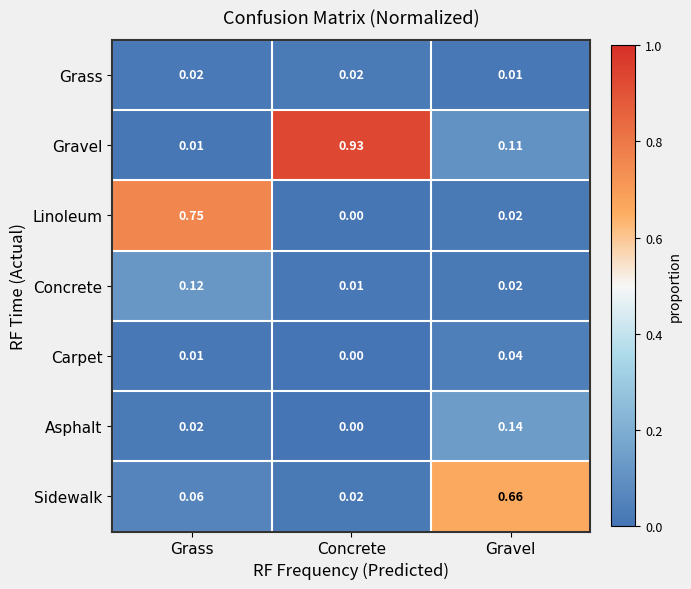

Which series changed the most between Grass and Concrete?

Gravel